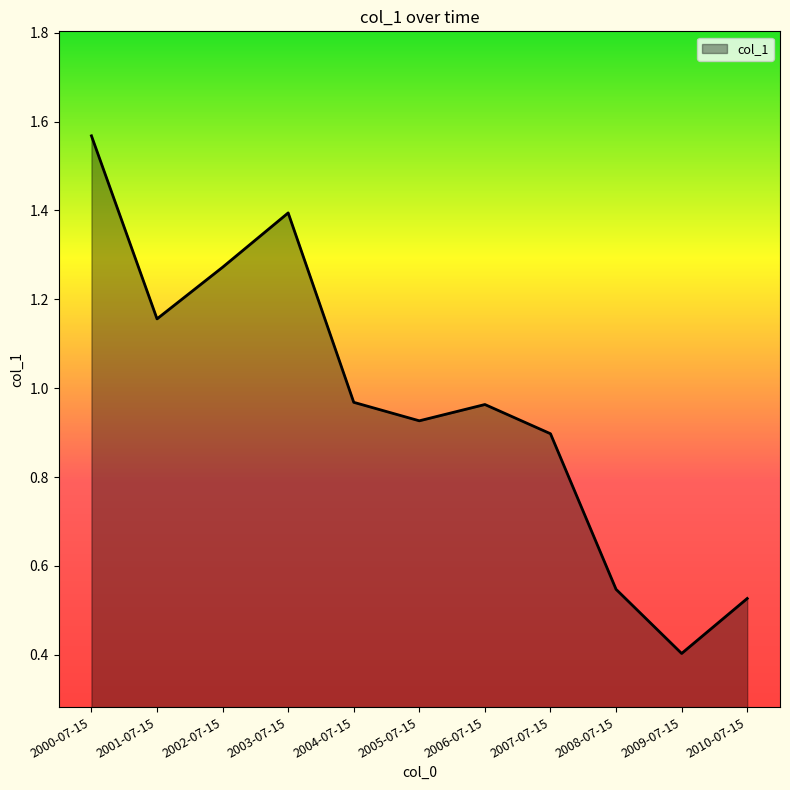

Which category has the highest value across all series?

2000-07-15